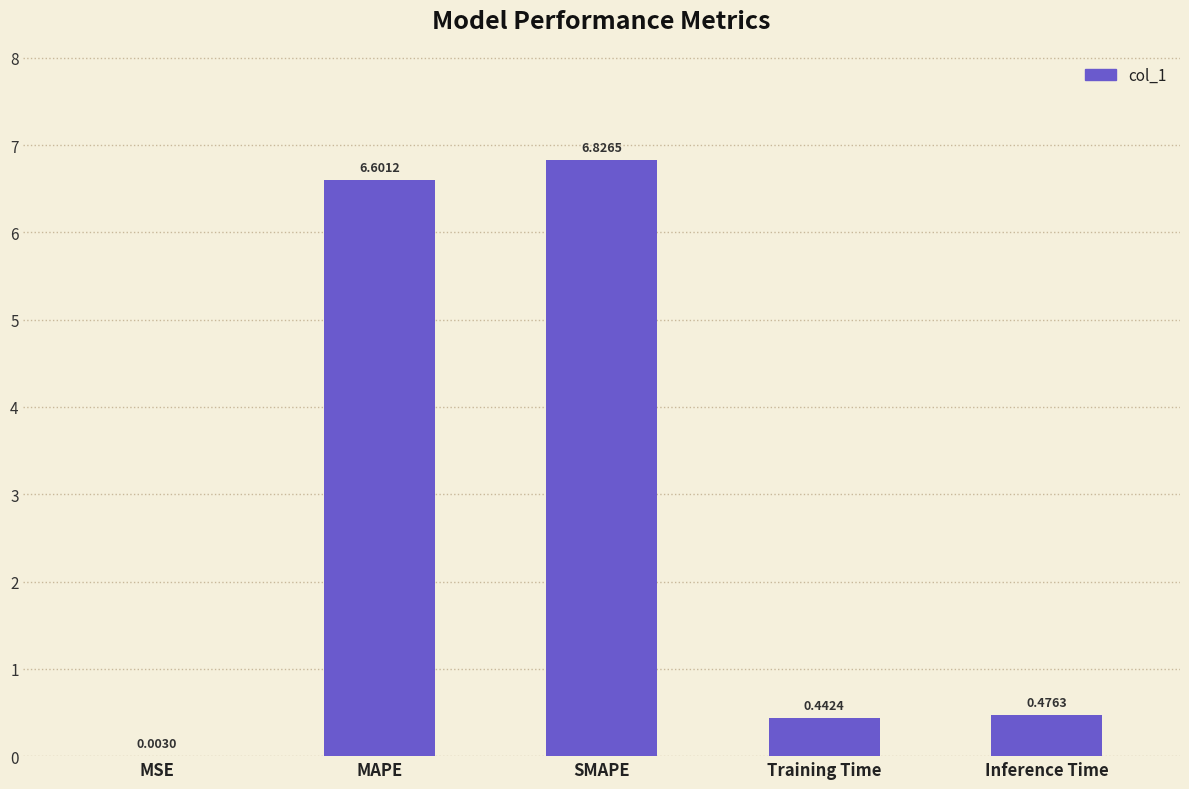

At which label is the value closest to 3?

Inference Time